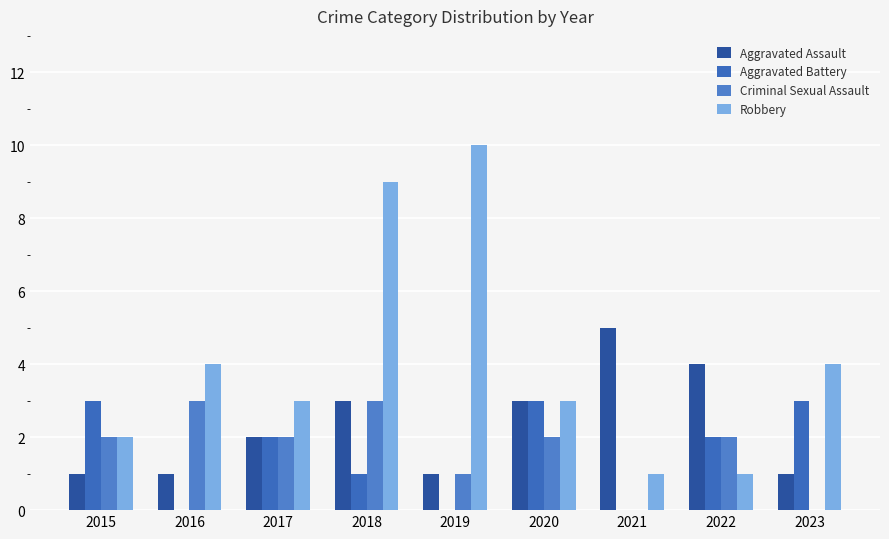

Which label corresponds to the smallest value in the chart?

2016